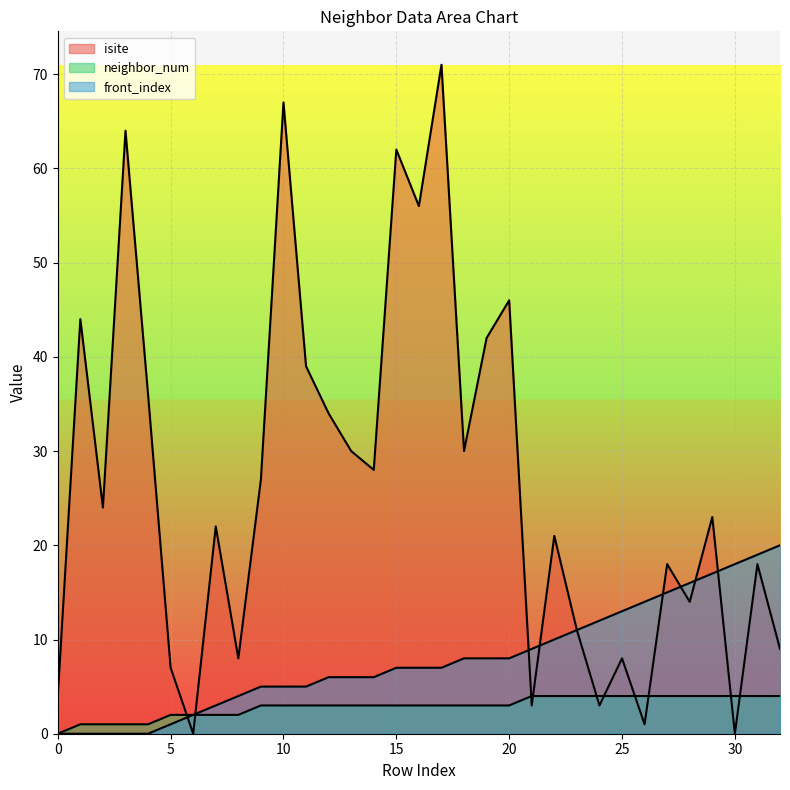

The front_index series shows 2 at 9. True or false?

False